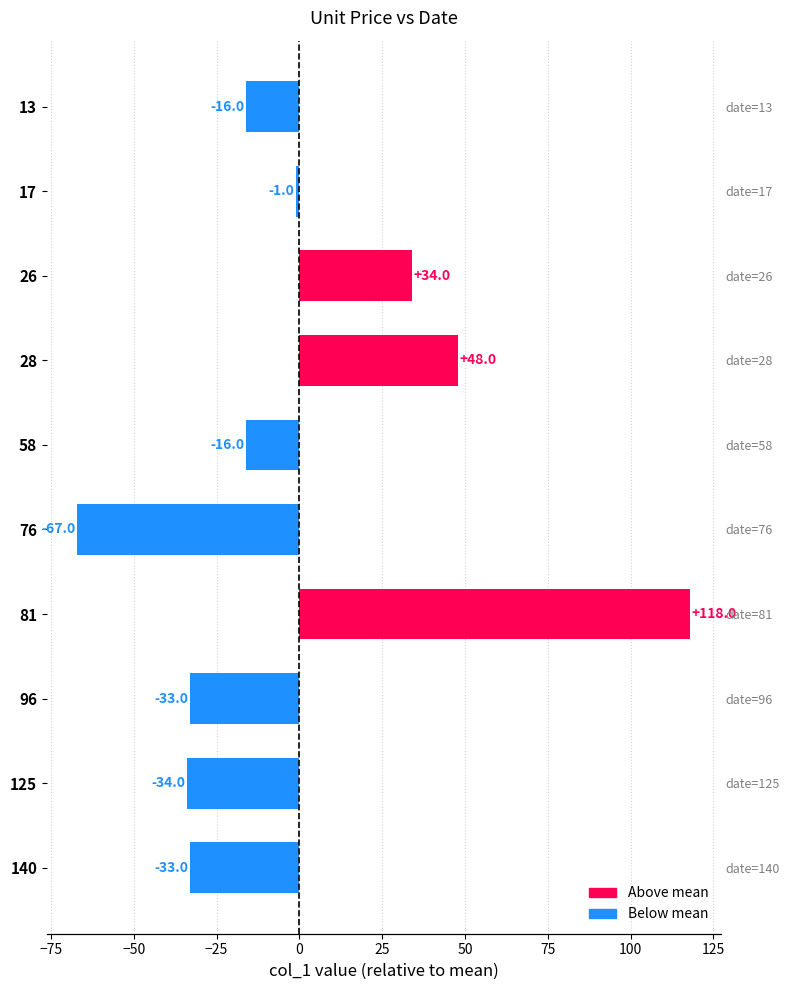

How many bars are there in total?

10